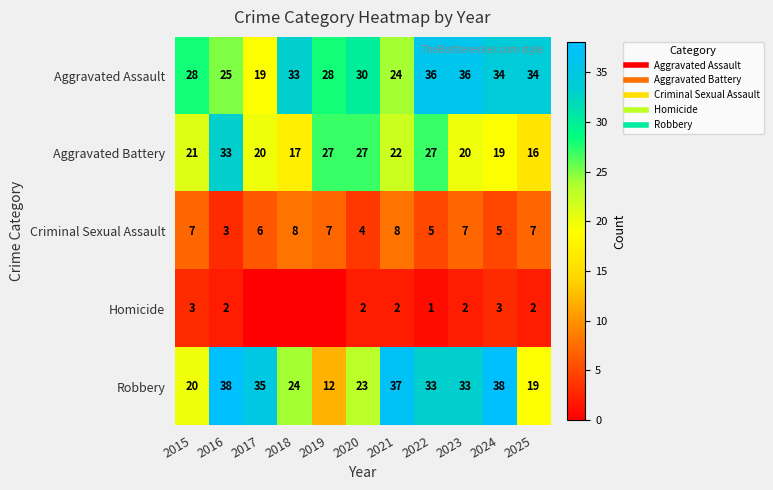

Which label corresponds to the largest value in the chart?

2016